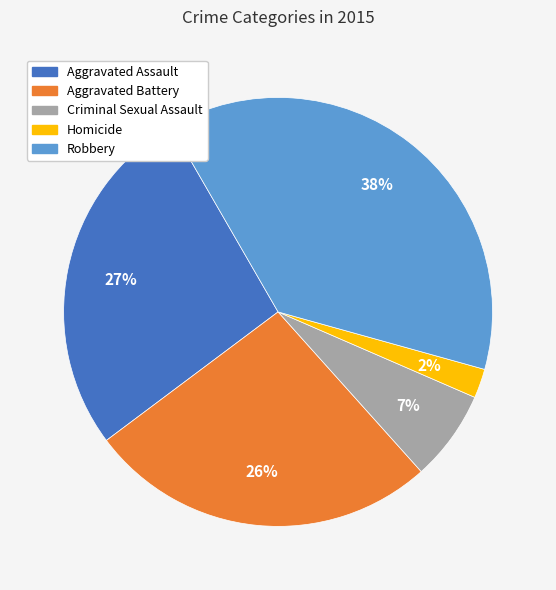

What percentage is the Aggravated Battery slice, to the nearest percent?

26%